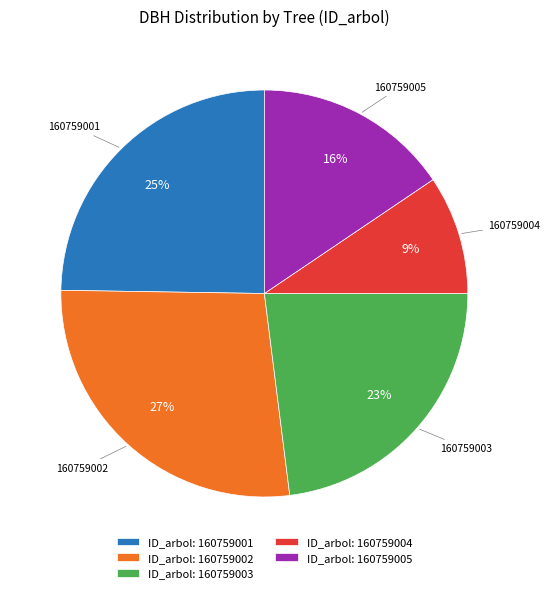

Which slice is the smallest?

ID_arbol: 160759004